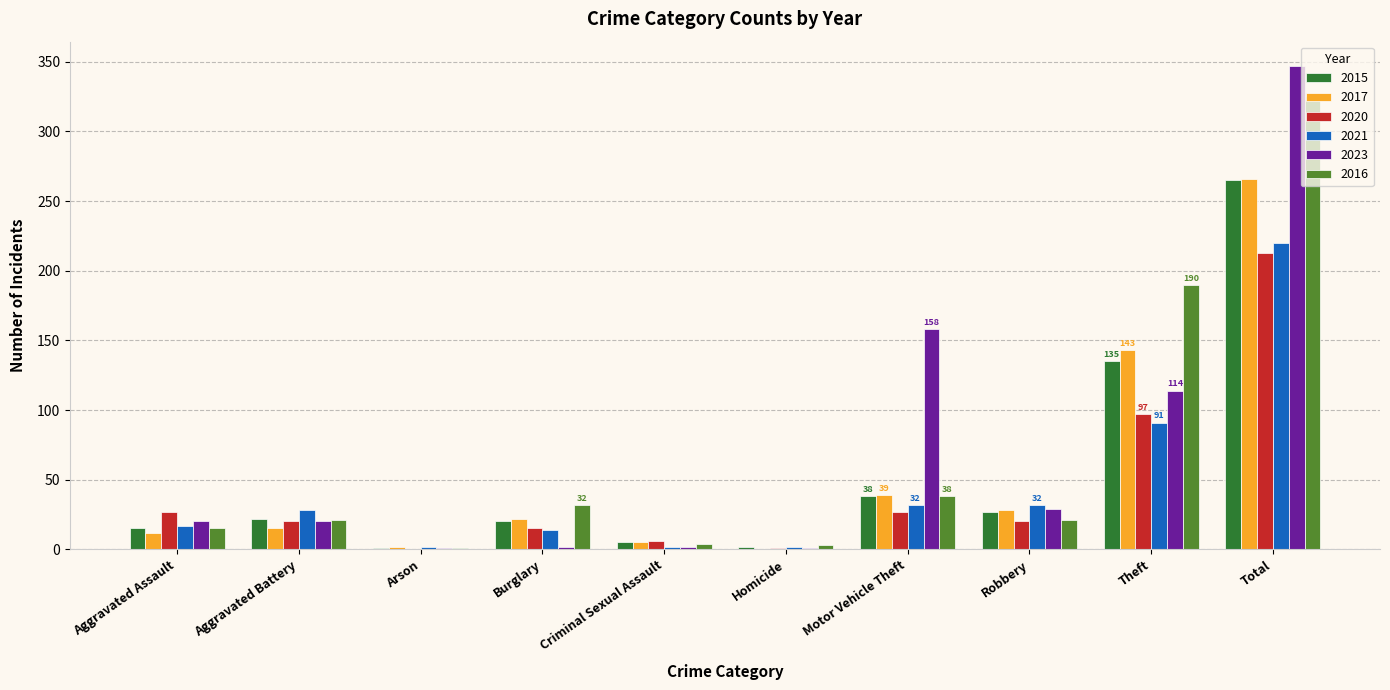

What is the sum of all 2021 values?

440